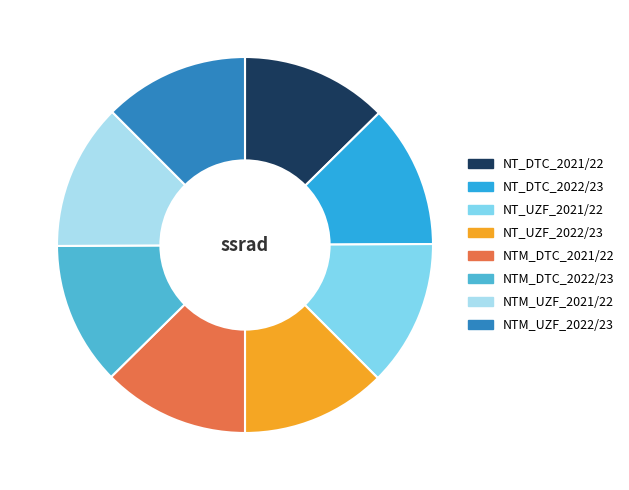

Does any single category account for the majority?

No